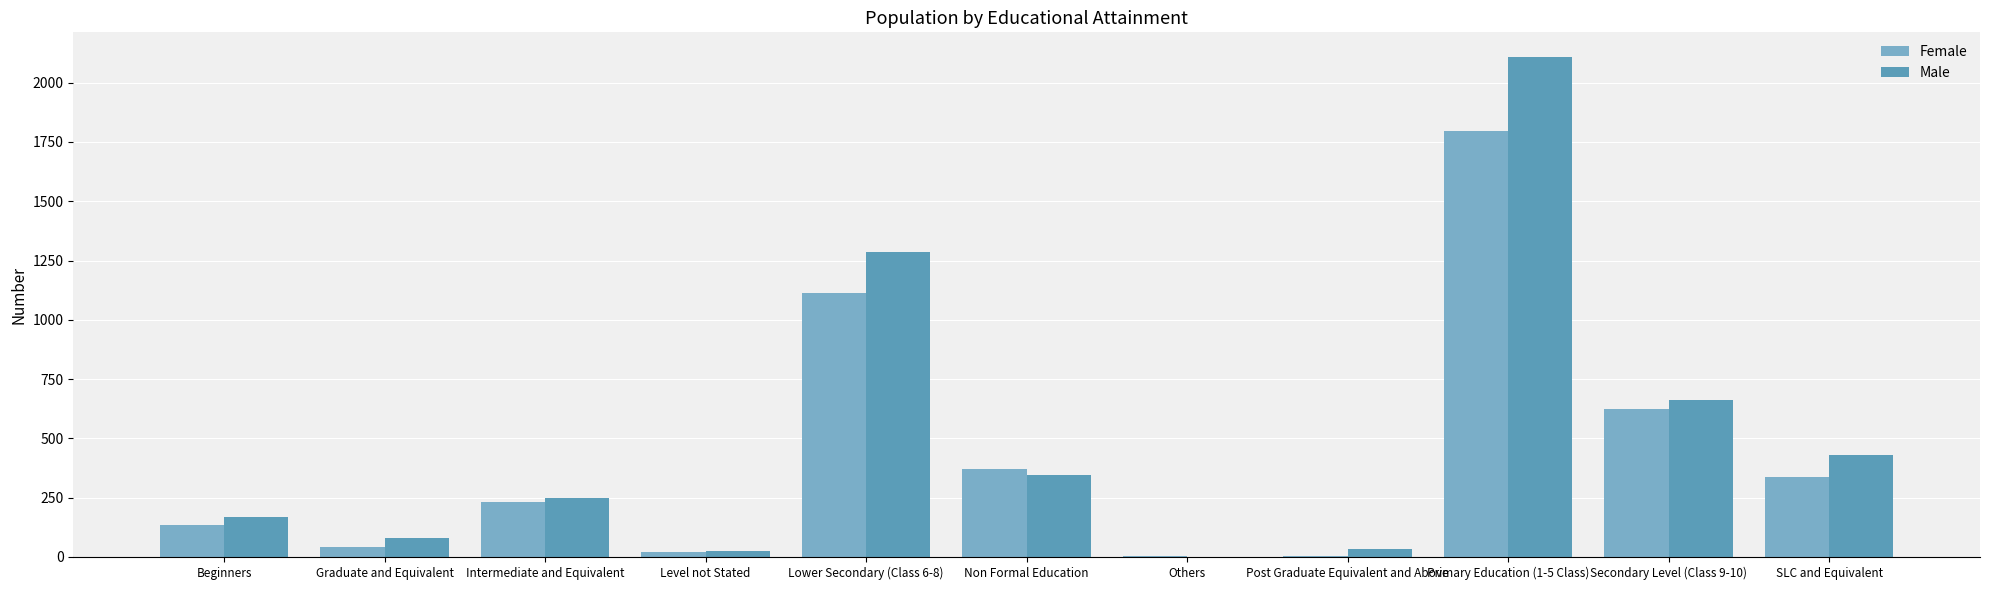

Count the number of data series in this chart.

2